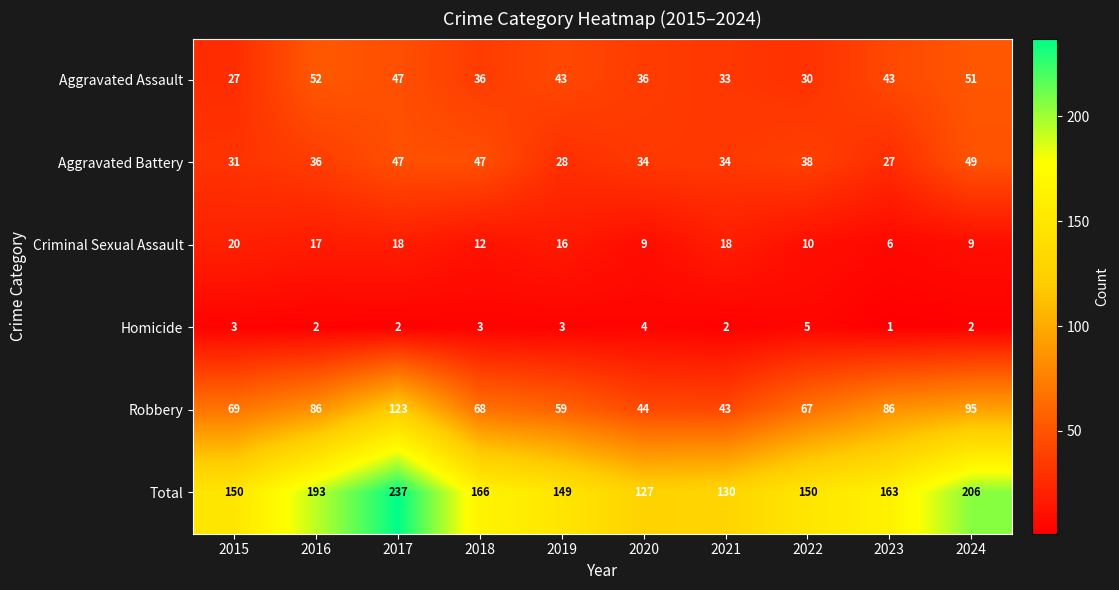

Rank the series by their maximum value, from lowest to highest.

Homicide, Criminal Sexual Assault, Aggravated Battery, Aggravated Assault, Robbery, Total